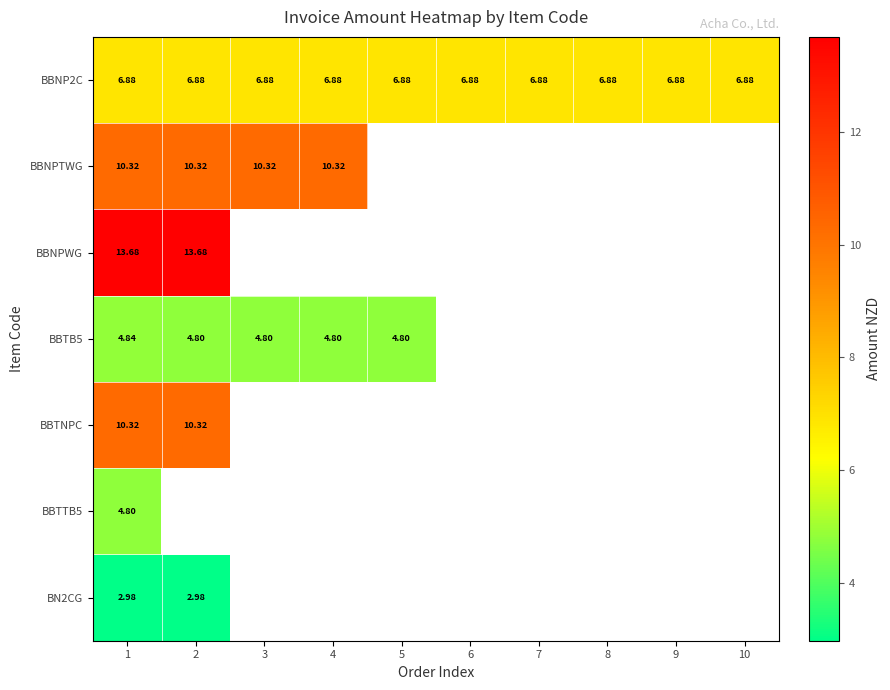

What is the spread (max minus min) of values at 2?

10.7